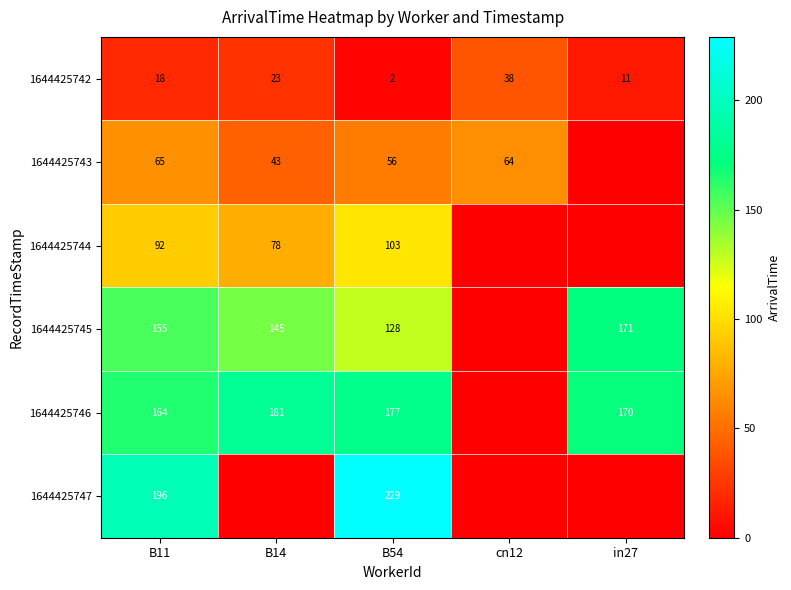

What is the sum of the 1644425746 values at B14 and B54?

358